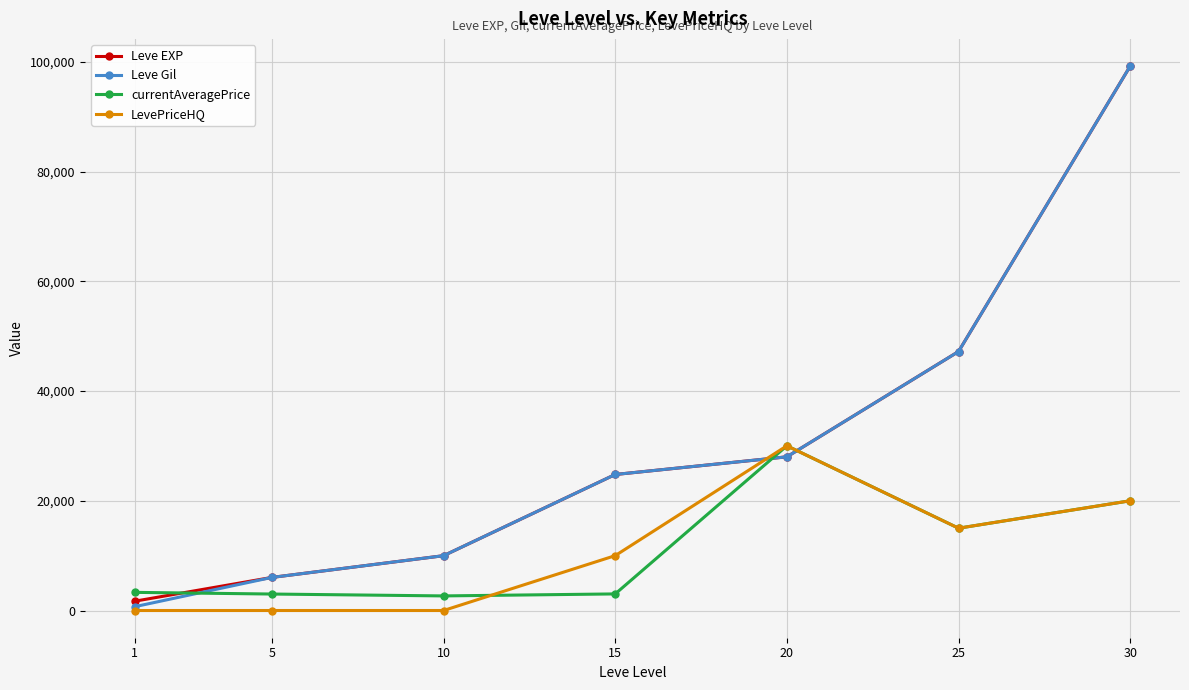

After their last crossing, which series has the higher values: Leve EXP or currentAveragePrice?

Leve EXP